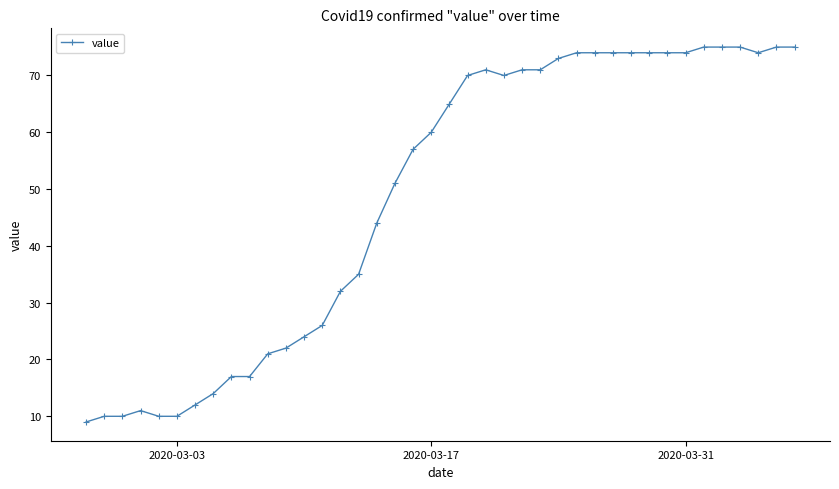

What is the average value?

49